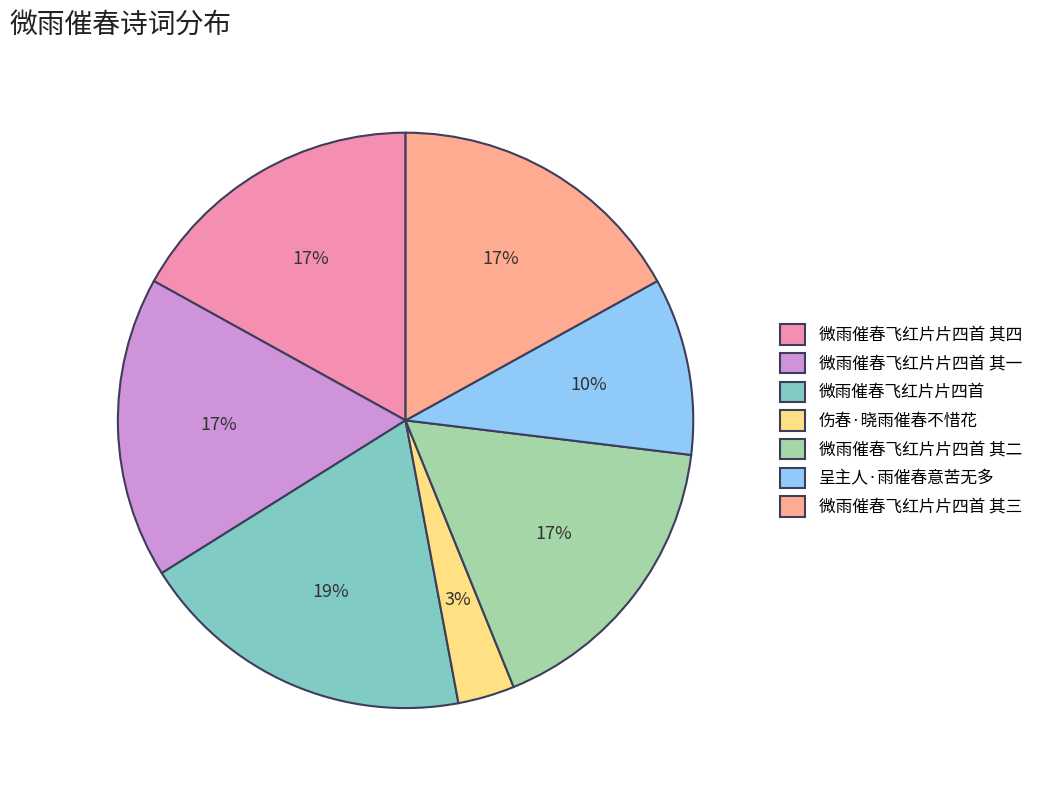

To the nearest percent, what percentage of the pie is 呈主人·雨催春意苦无多?

10%